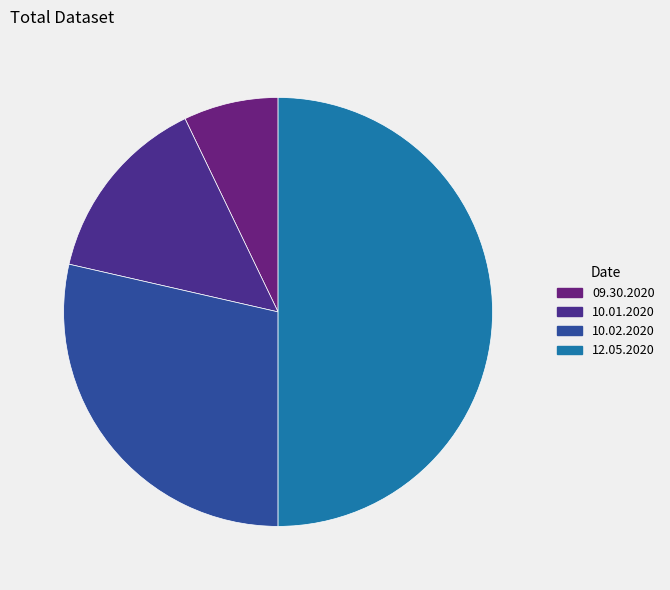

Is there any slice that represents more than half of the pie?

No